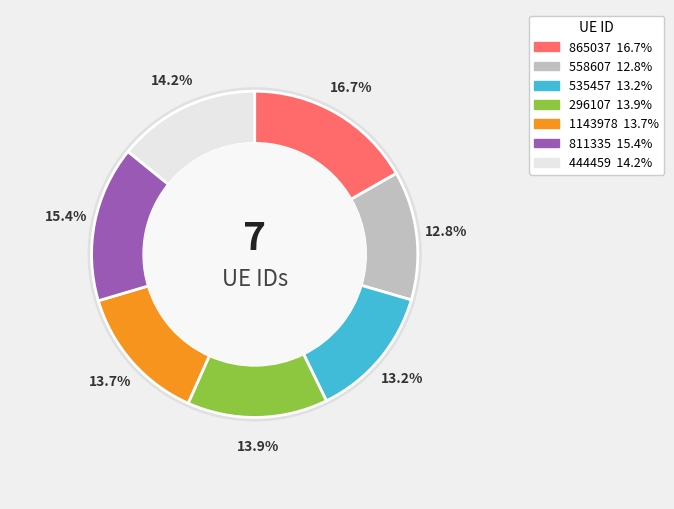

Does any single category account for the majority?

No